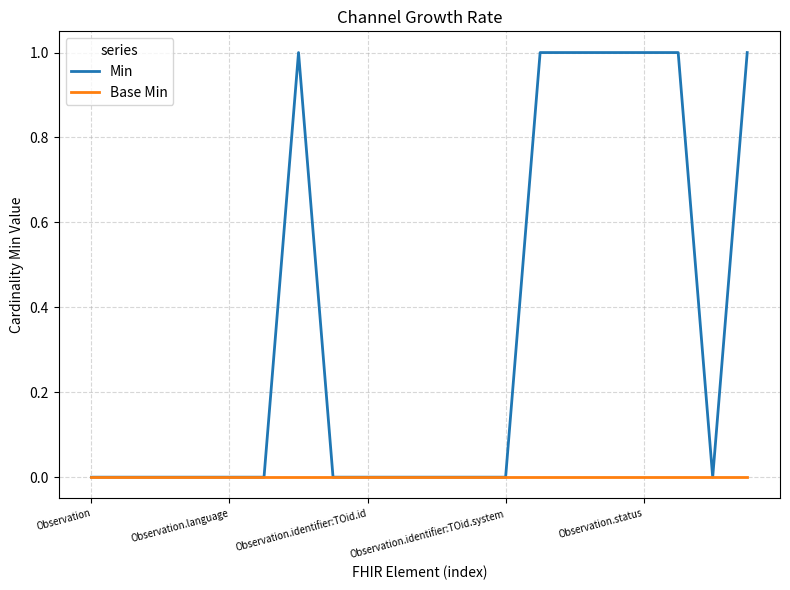

Which series has the largest total across all categories?

Min